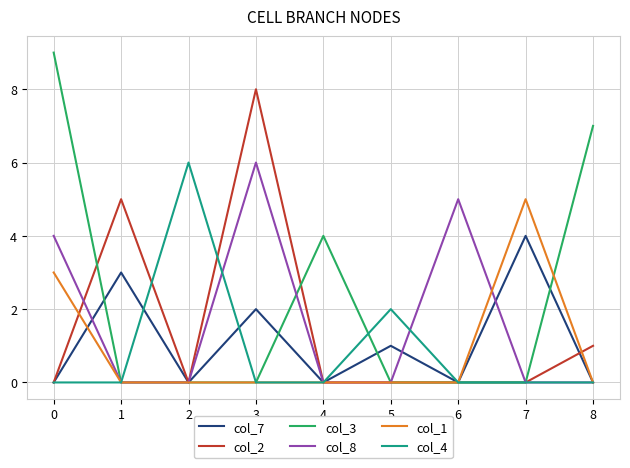

The col_7 series shows -2 at 4. True or false?

False